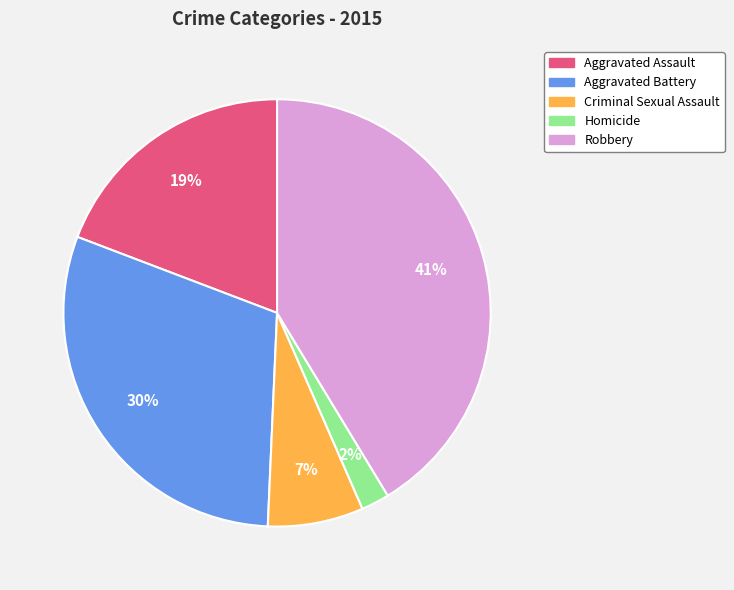

True or false: Aggravated Battery accounts for 23% of the total.

False